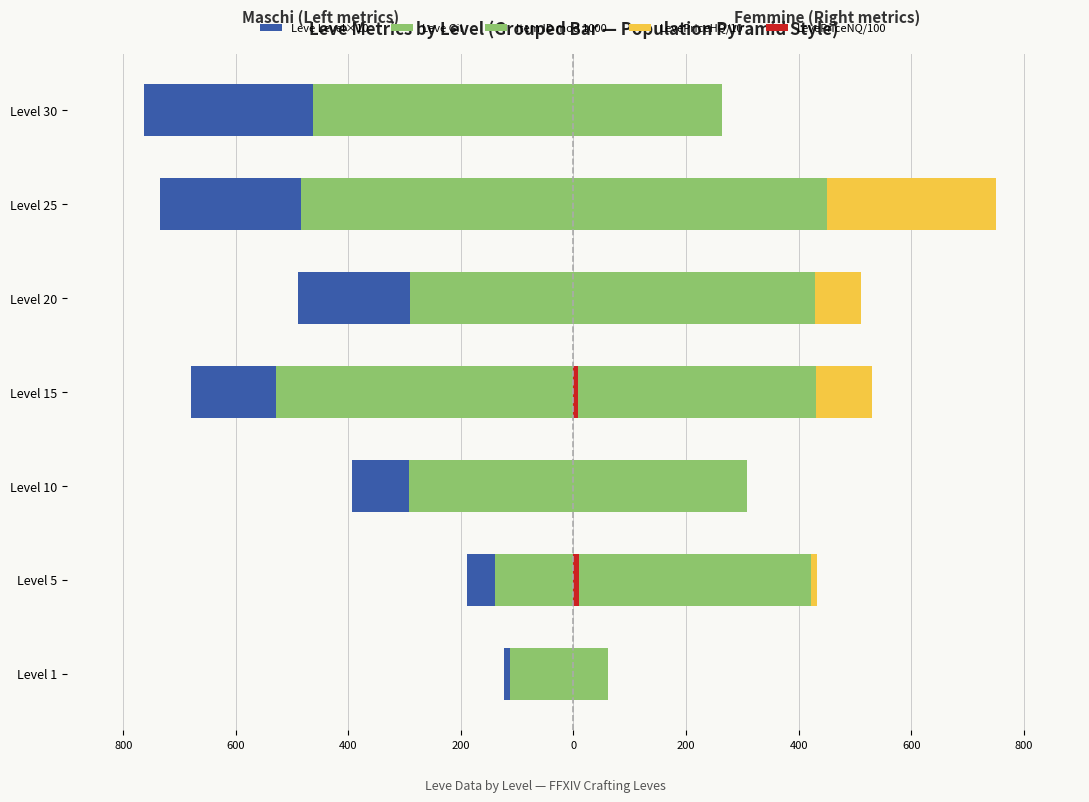

At how many categories does at least one series exceed -571?

7